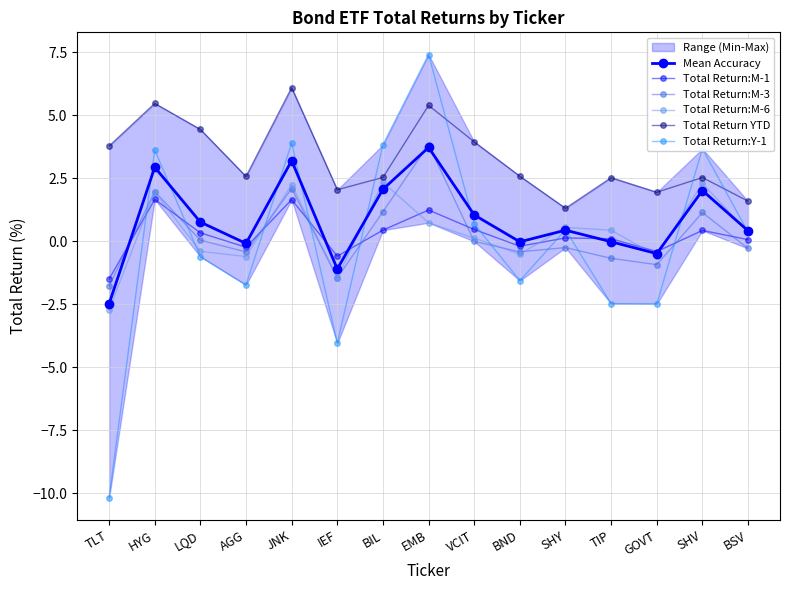

Where do Total Return:M-1 and Total Return:Y-1 first cross each other?

TLT and HYG